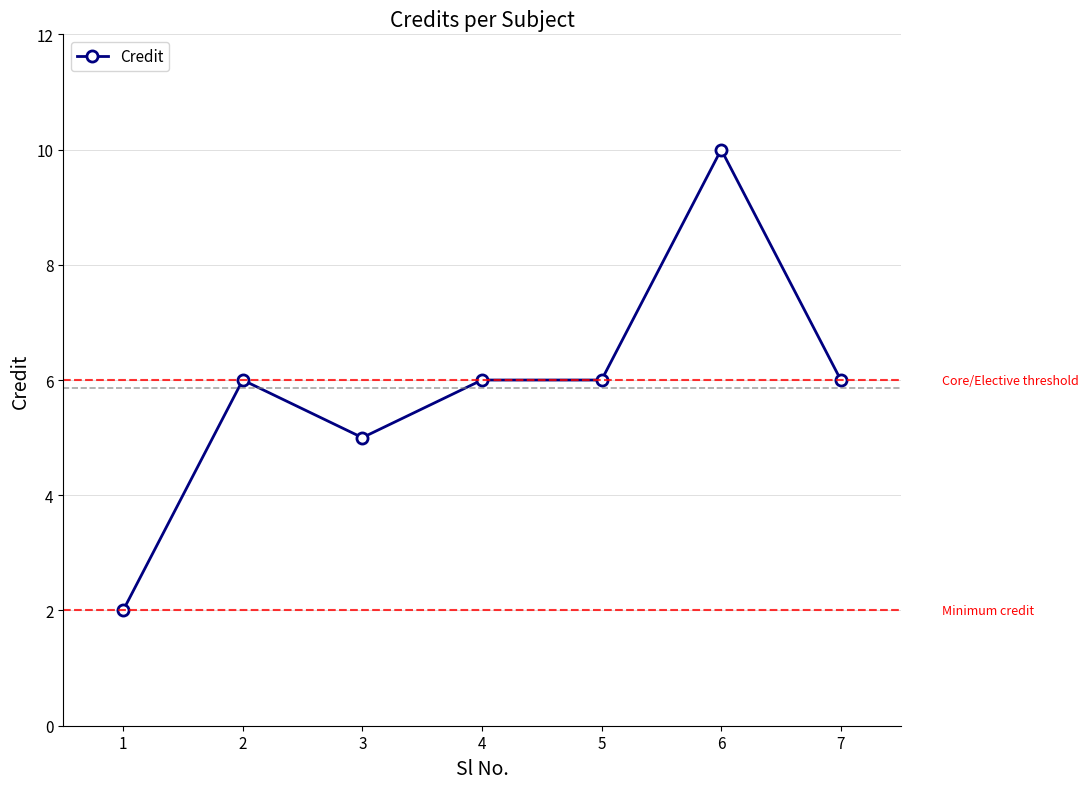

True or false: the data shows 6 at 7.

True